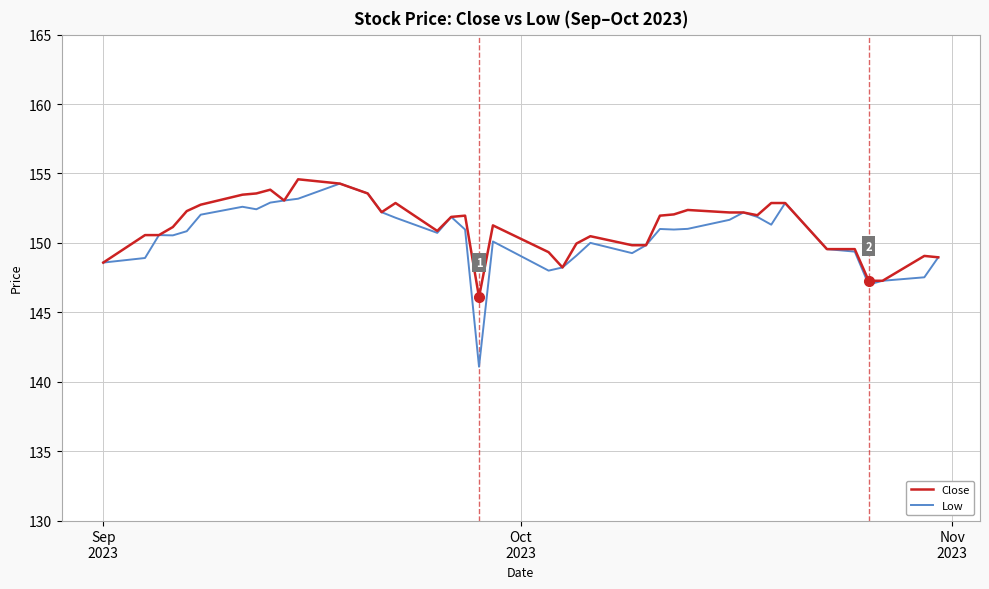

What are all the series names shown in the legend?

Close, Low